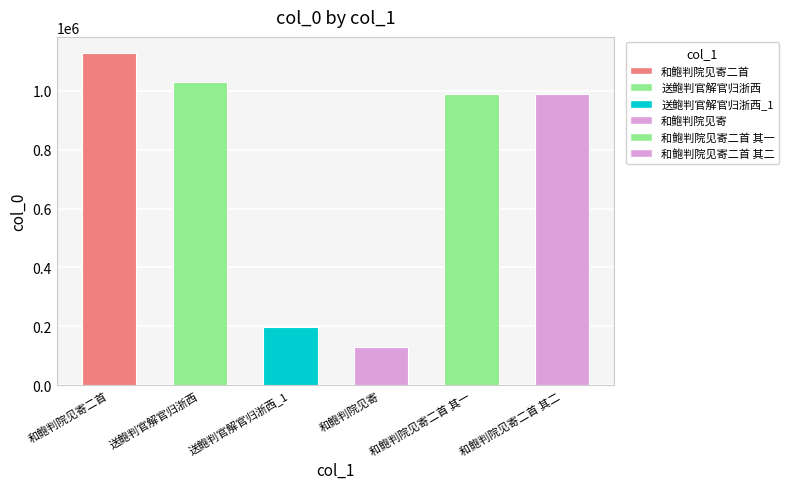

How many distinct data groups are displayed?

1